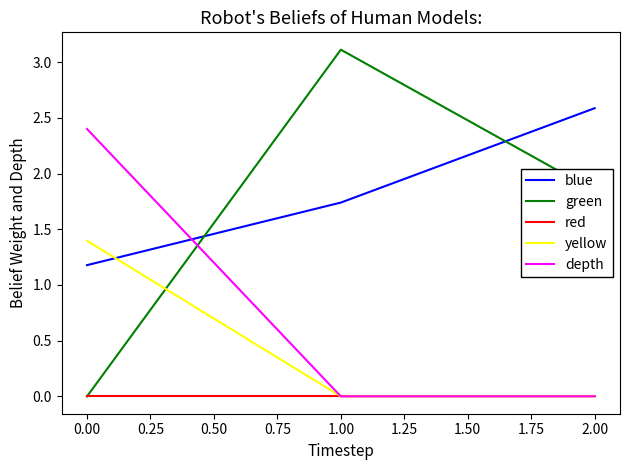

The value of yellow at 0.00 is 0.9. True or false?

False